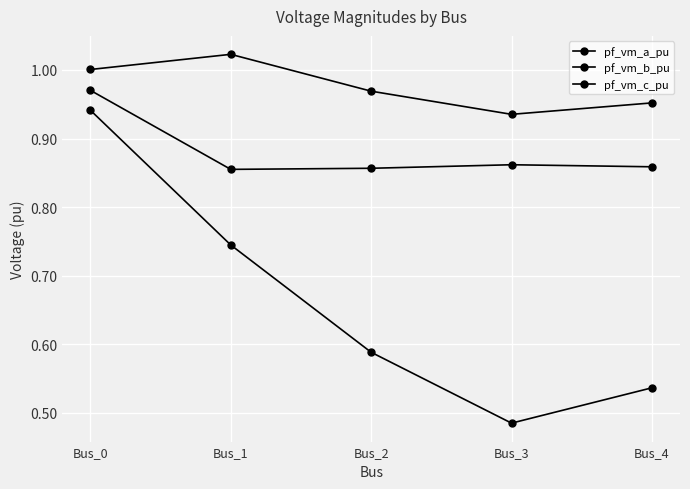

What is the sum of the pf_vm_c_pu values at Bus_1 and Bus_2?

1.7